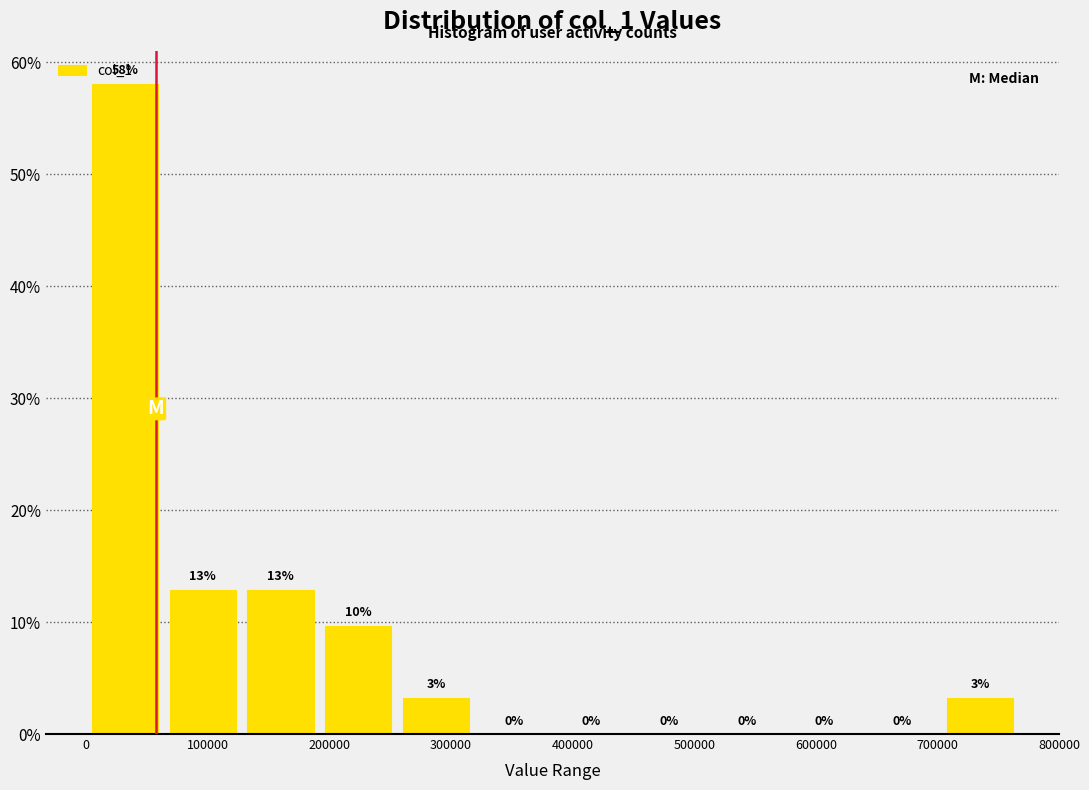

Which range on the x-axis has the tallest bar?

0 to 60000